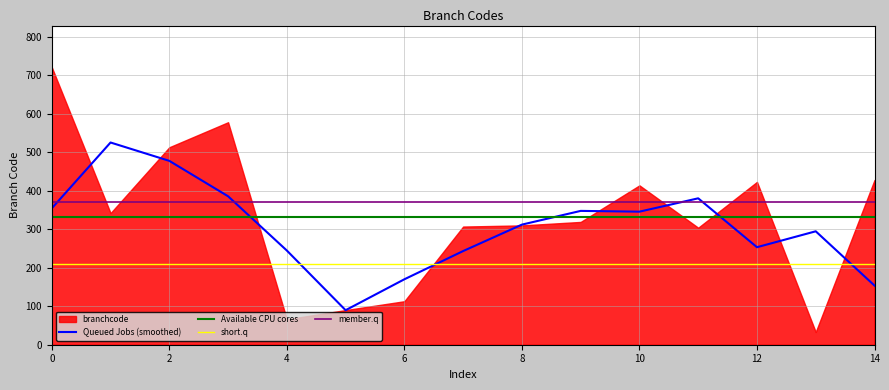

True or false: short.q and Available CPU cores cross at least once.

False